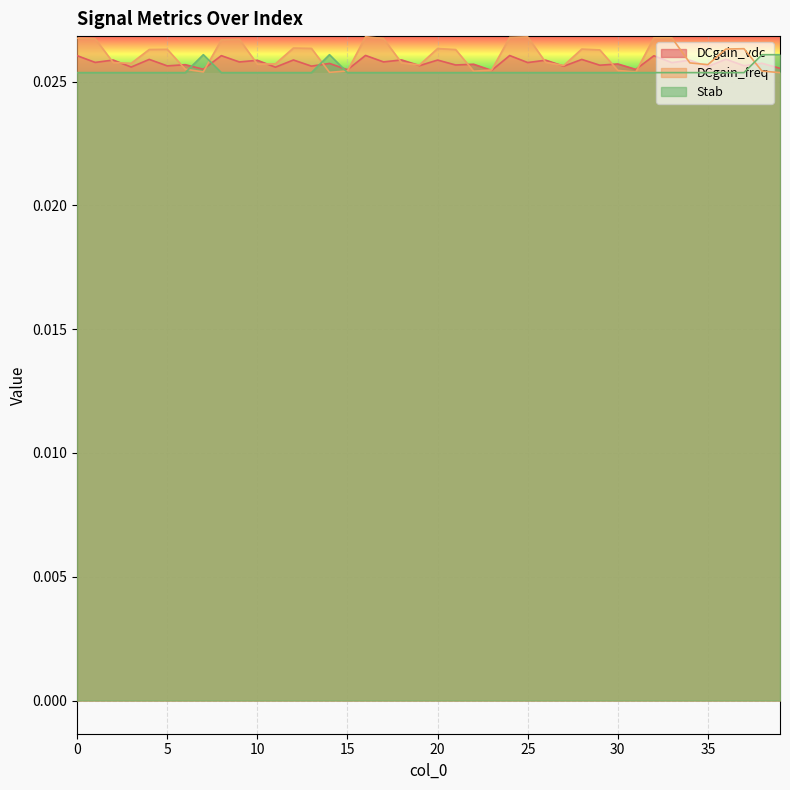

Which series changed the most between 10 and 14?

Stab